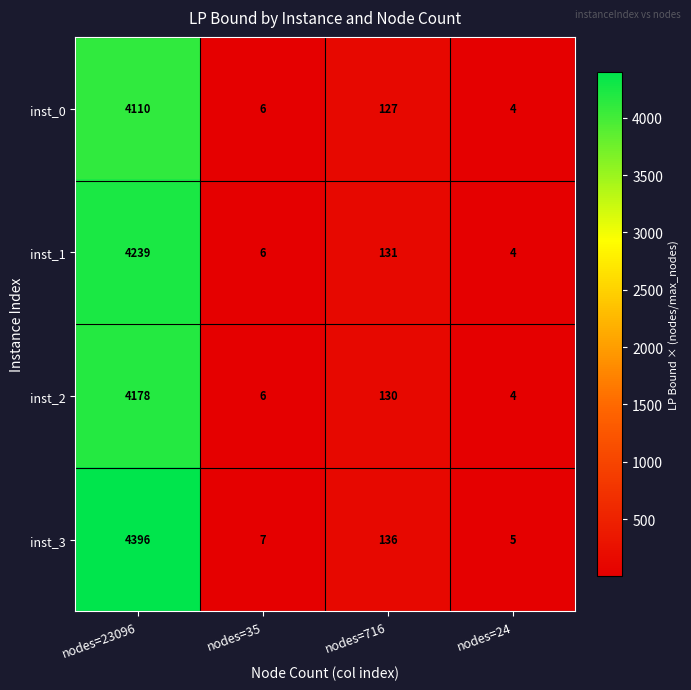

Which series has the widest spread of values?

inst_3